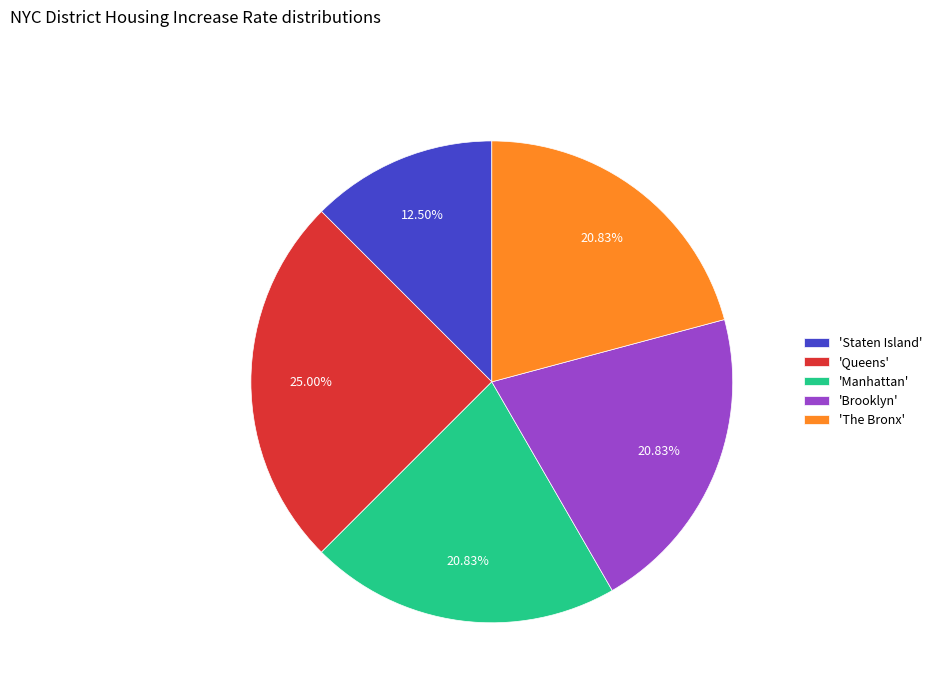

Does any single category account for the majority?

No